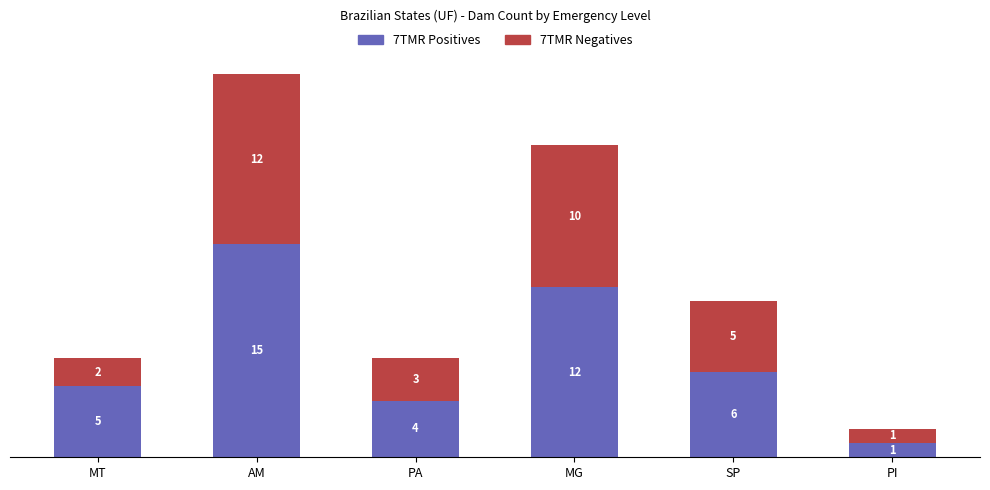

Reading left to right, transcribe the values for 7TMR Positives.

5	15	4	12	6	1